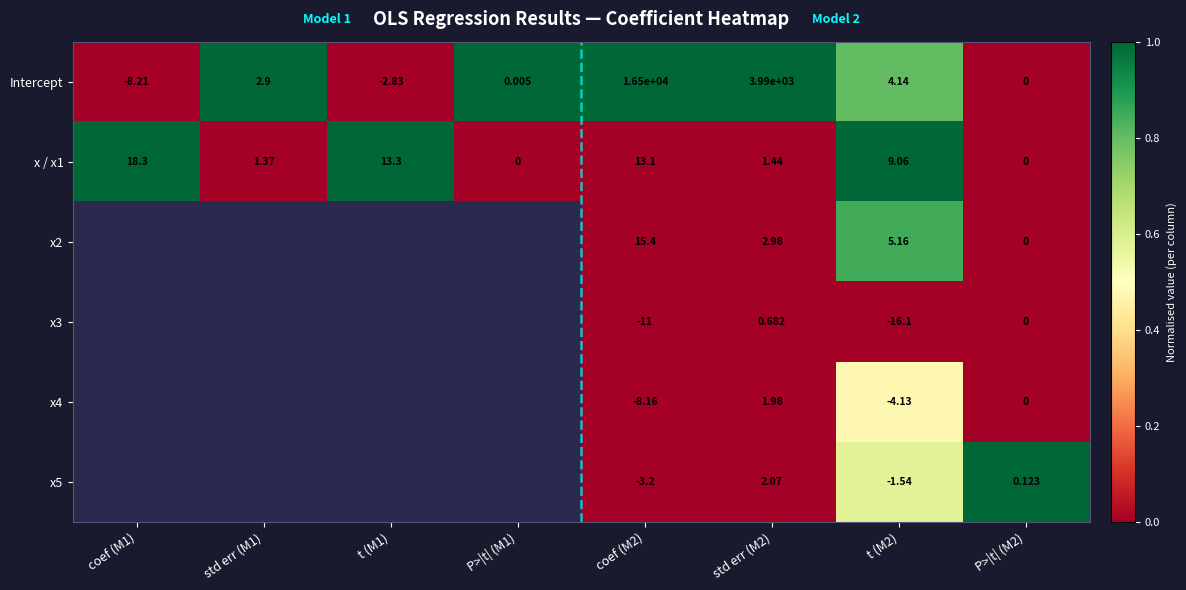

True or false: x / x1 has a value of 0.0 at std err (M2).

False